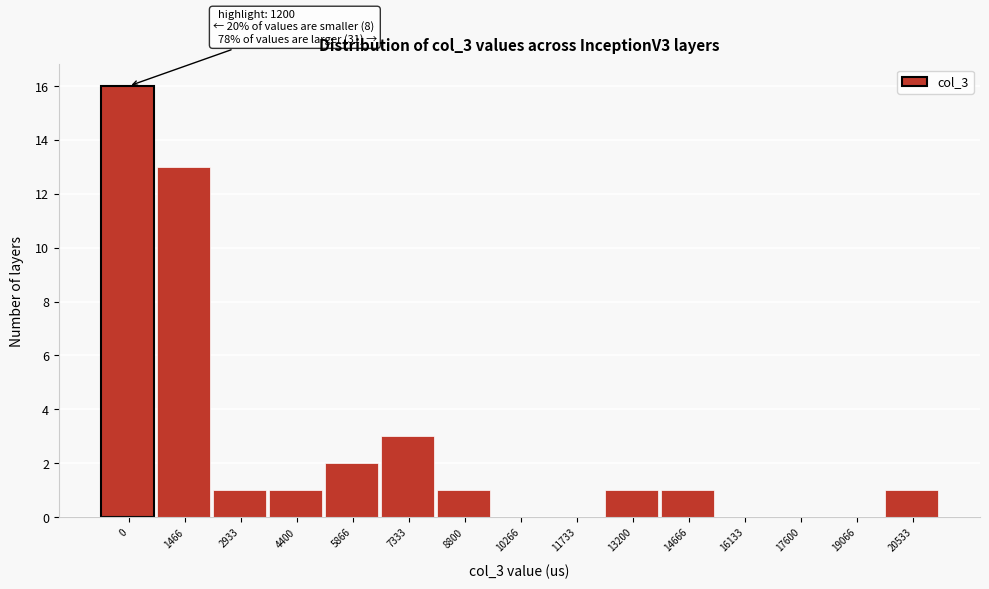

Reading left to right, list all the values displayed in this chart.

0=16	1466=13	2933=1	4400=1	5866=2	7333=3	8800=1	10266=0	11733=0	13200=1	14666=1	16133=0	17600=0	19066=0	20533=1